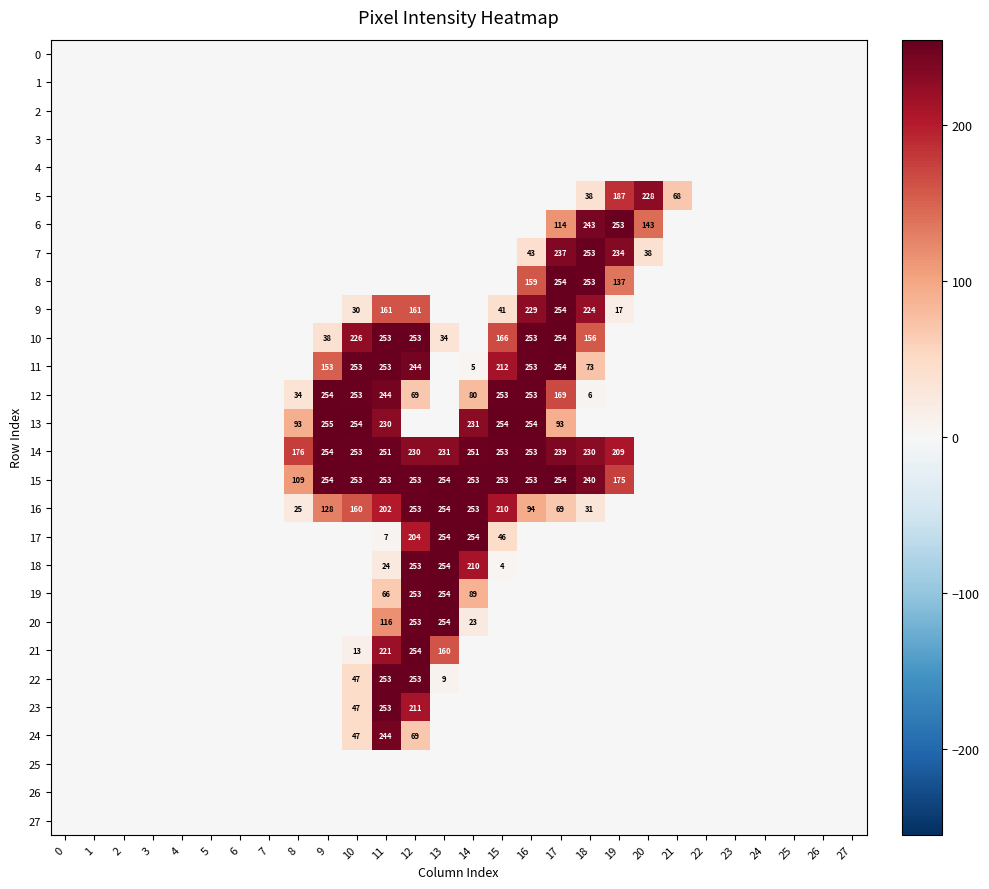

True or false: 17 has a value of 254 at 13.

True